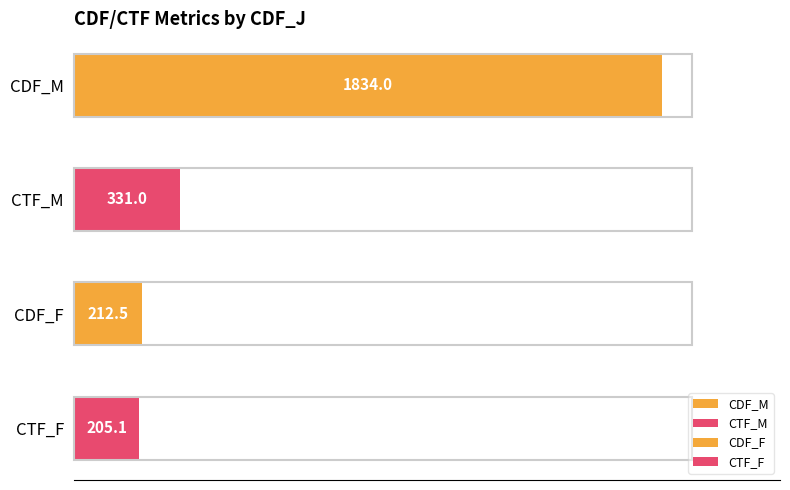

Which series has the largest total across all categories?

CDF_M